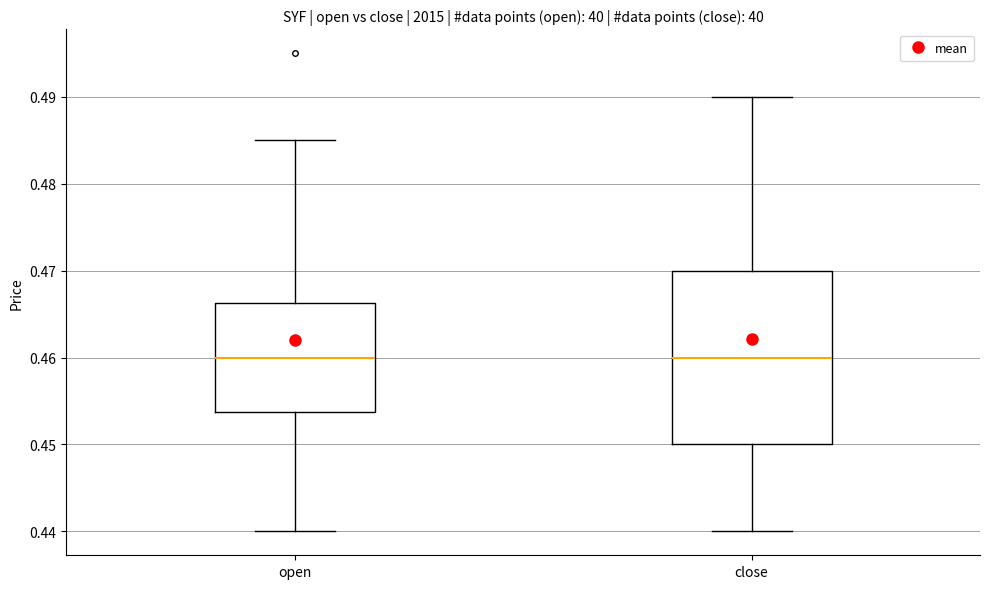

Comparing the boxes themselves (not the whiskers), which one is the tallest?

close